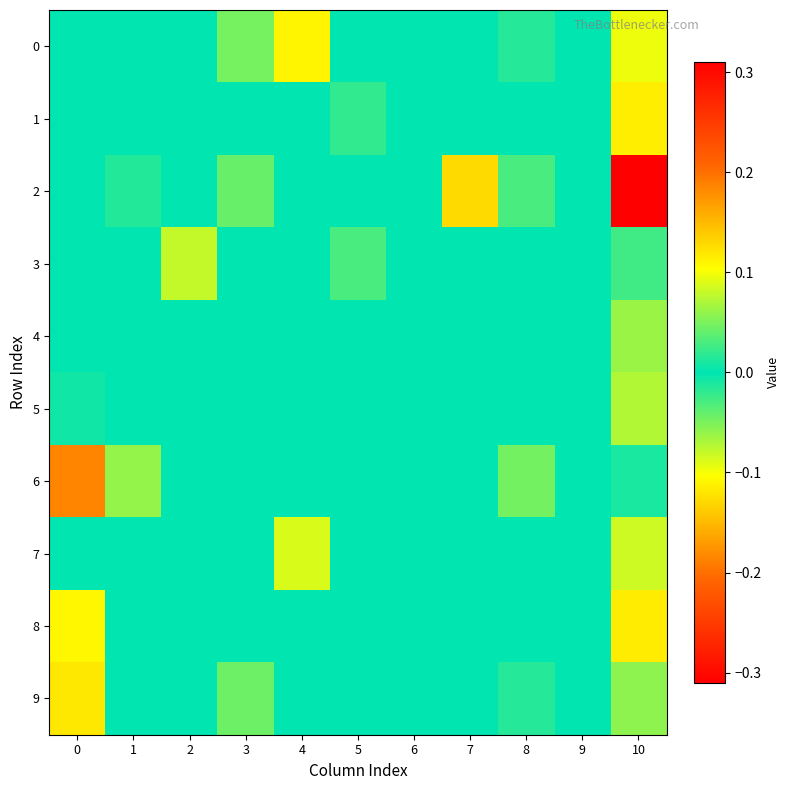

Rank the series by their maximum value, from highest to lowest.

2, 6, 9, 0, 8, 7, 3, 1, 4, 5